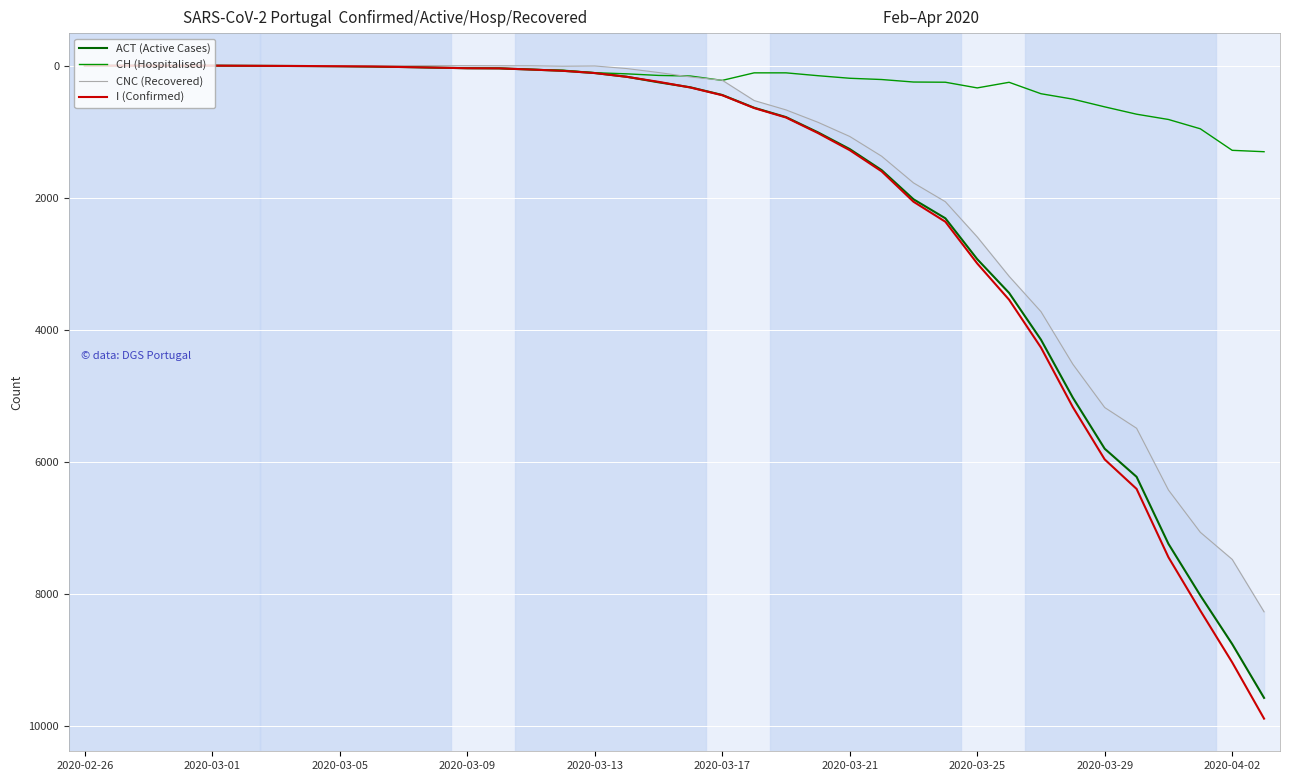

What is the highest value of the CH (Hospitalised) series?

1303